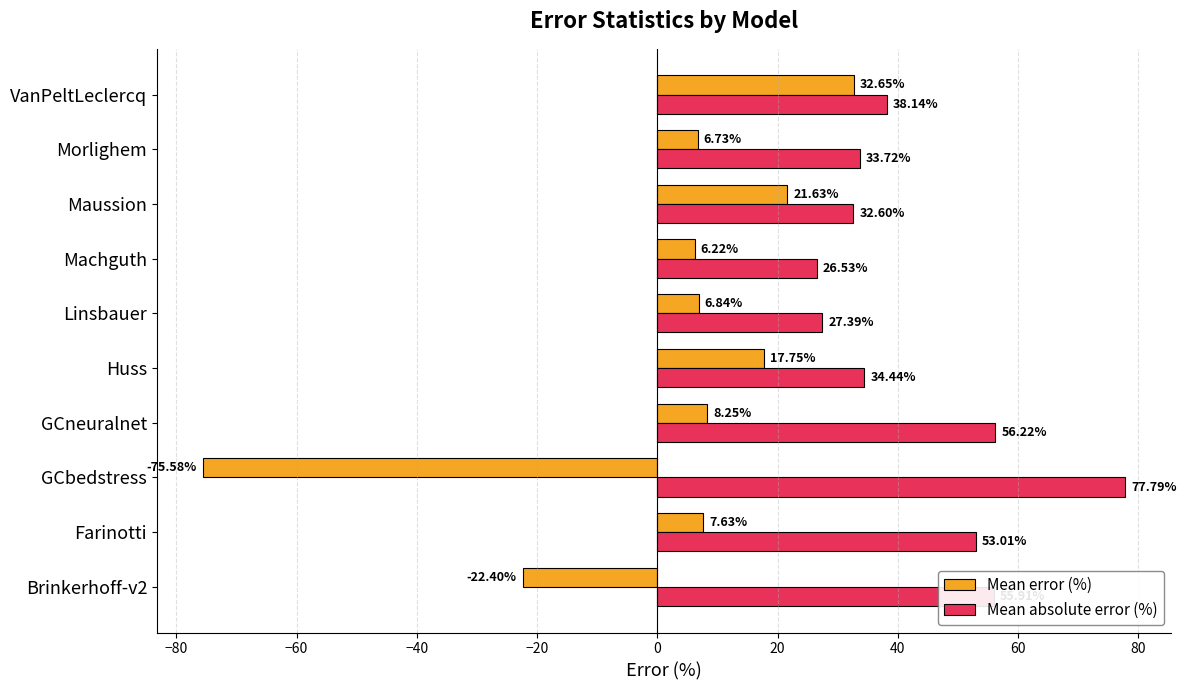

How many distinct data groups are displayed?

2